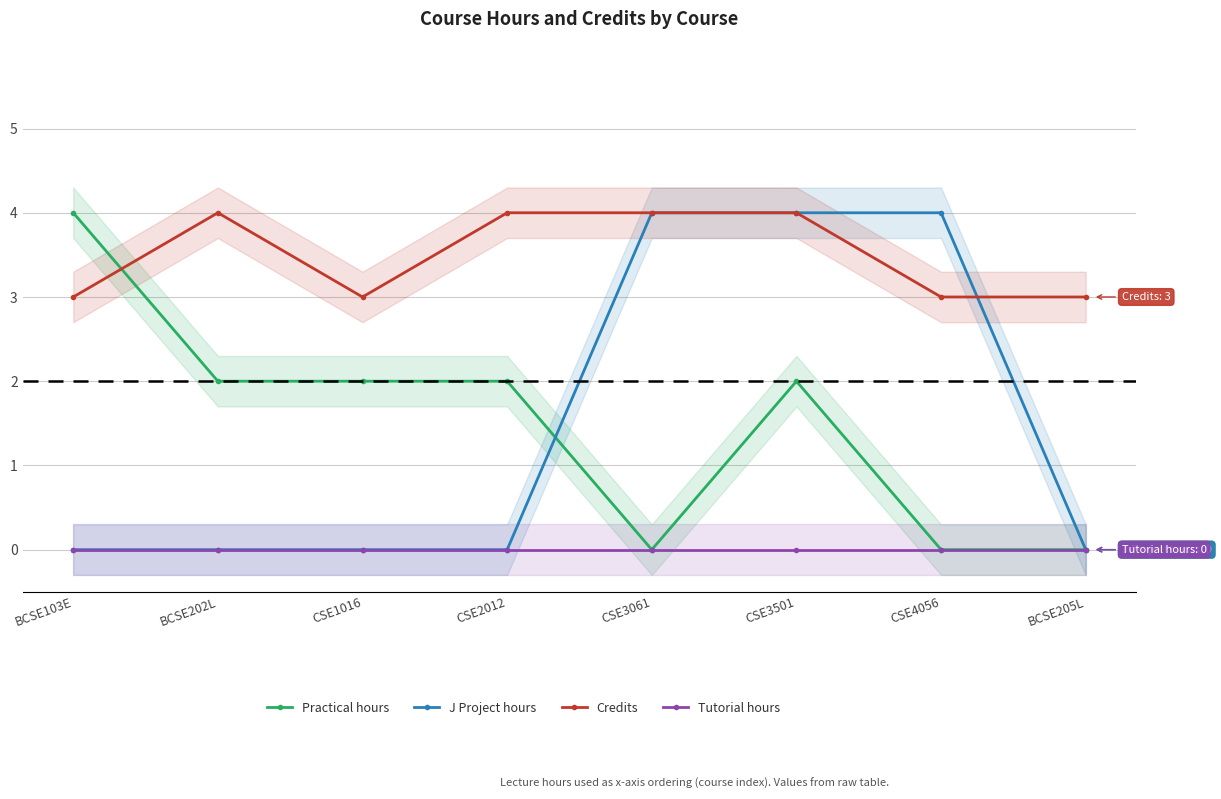

Which has a higher value, BCSE202L or CSE2012?

BCSE202L